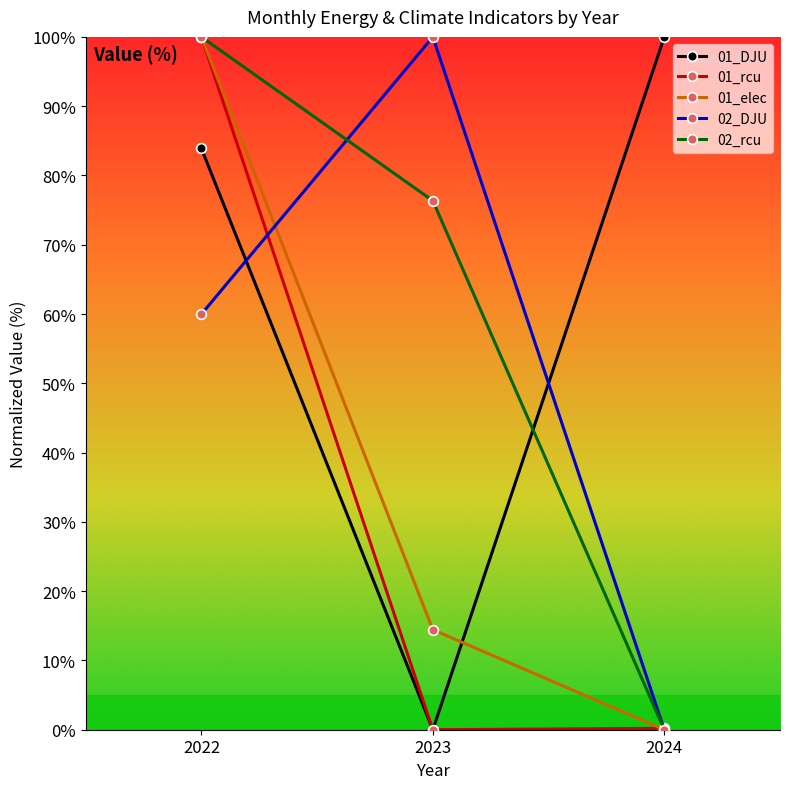

How many data points does each series have?

3